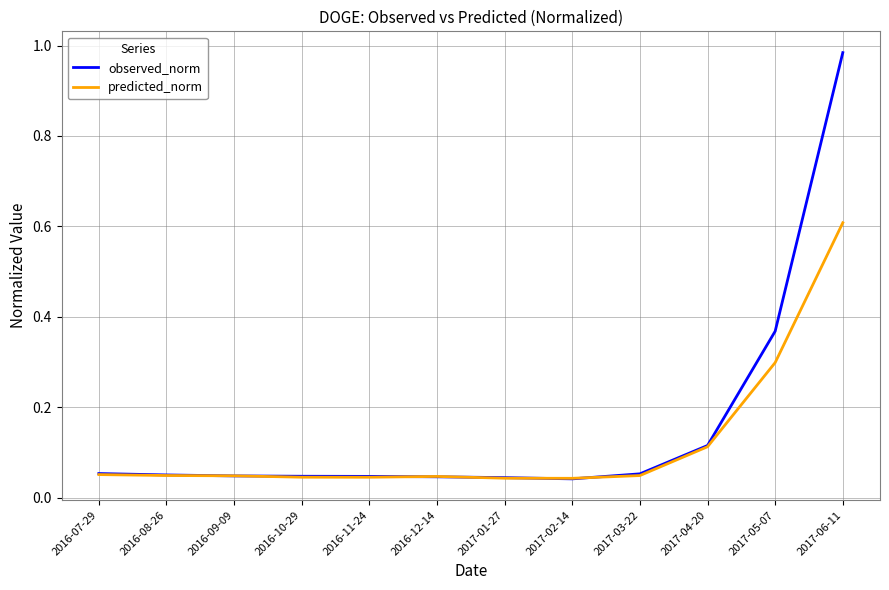

What are all the series names shown in the legend?

observed_norm, predicted_norm